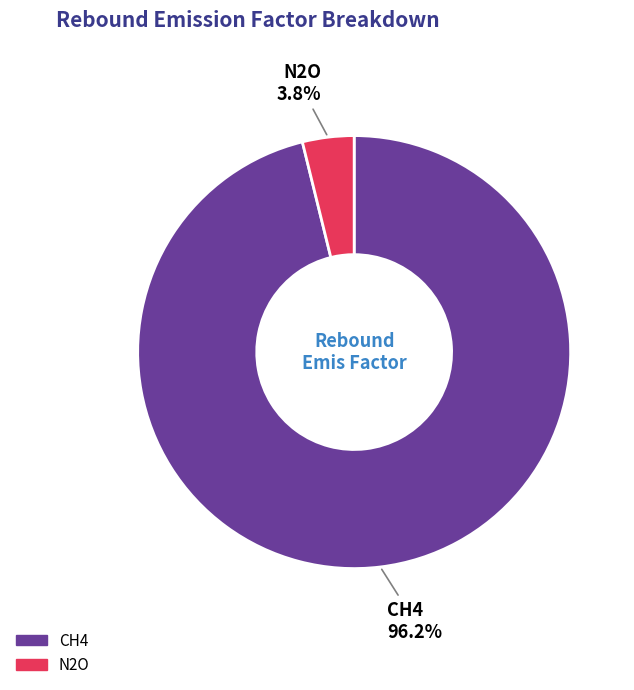

What percentage is the N2O slice, to the nearest percent?

4%